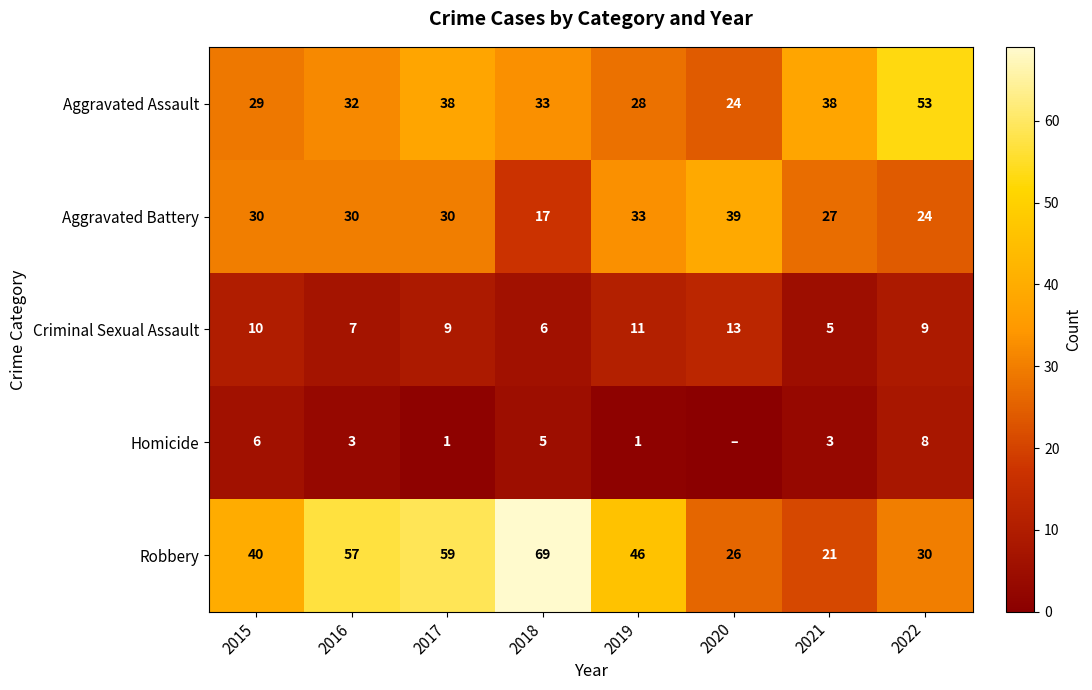

Which has a higher value, 2016 or 2022?

2022